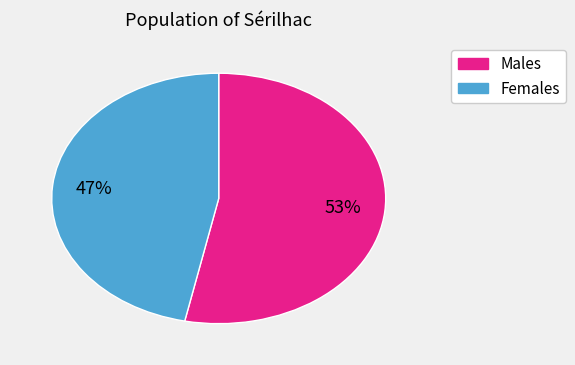

Does any single category account for the majority?

Yes